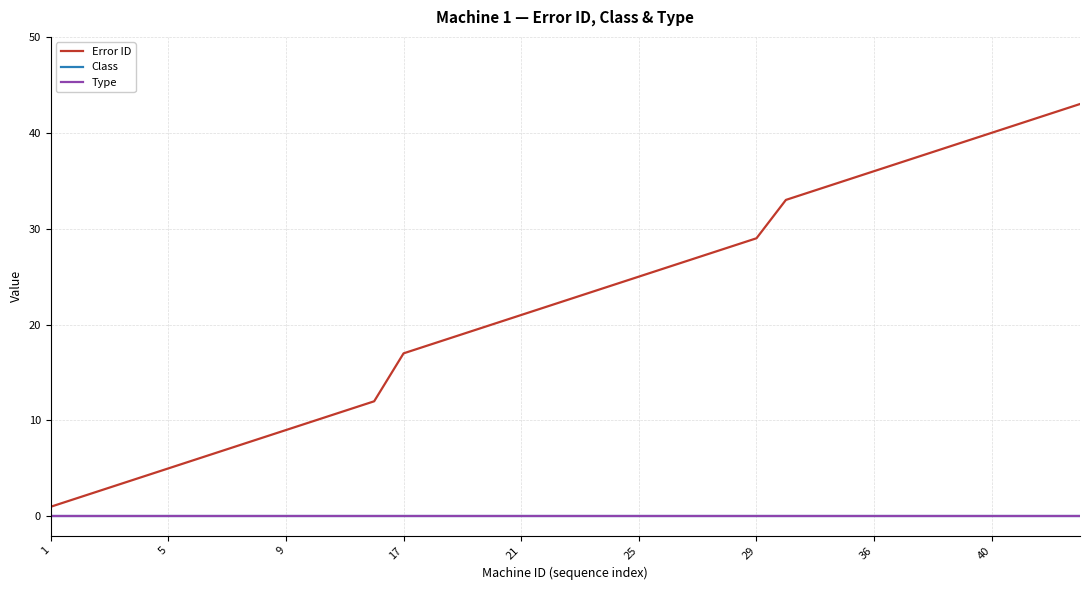

Is this an area chart (filled region under the line)?

No